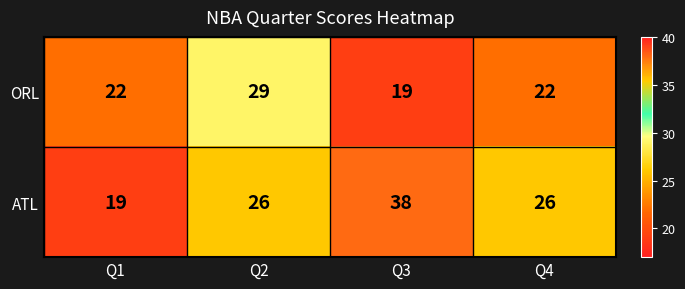

How many series are shown in this chart?

2